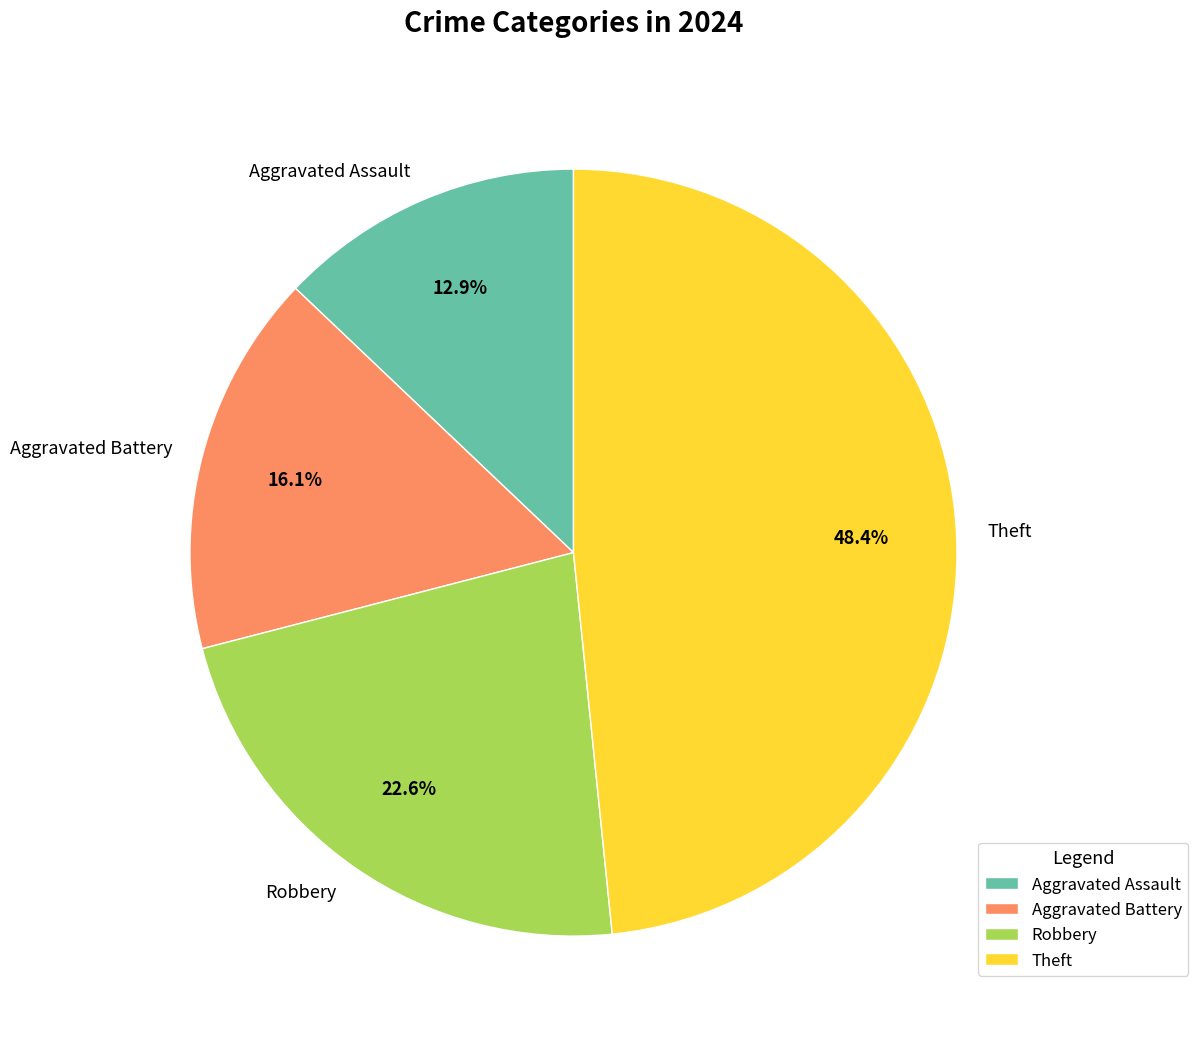

What is the largest slice in the pie chart?

Theft